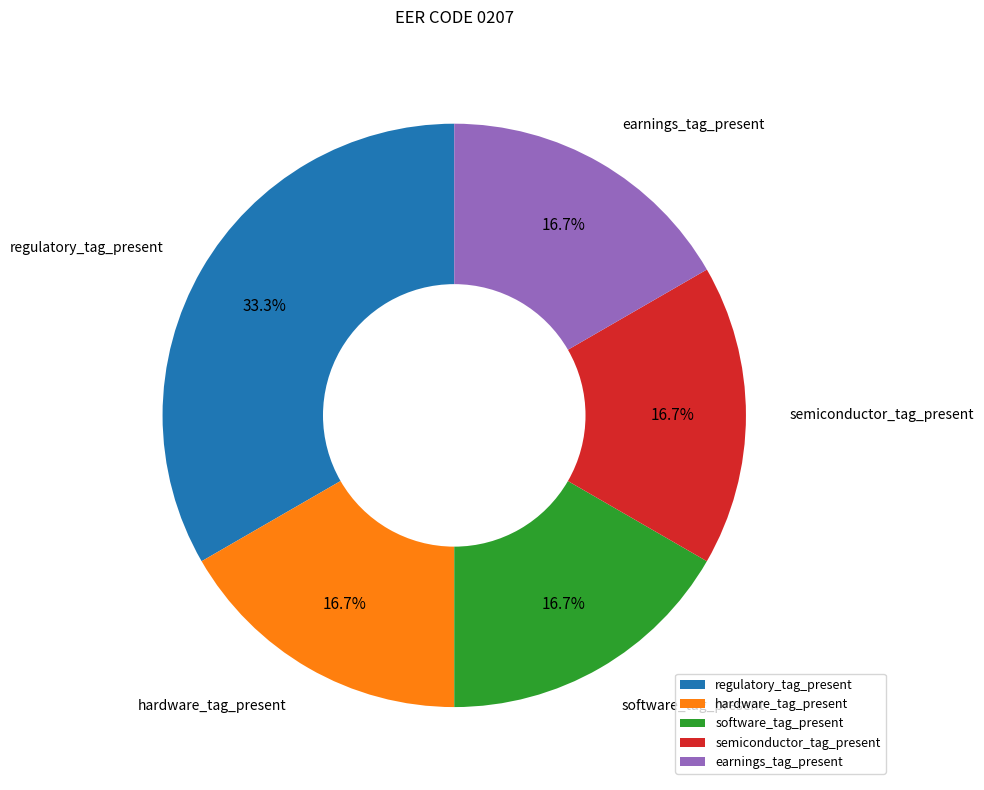

True or false: hardware_tag_present accounts for 17% of the total.

True